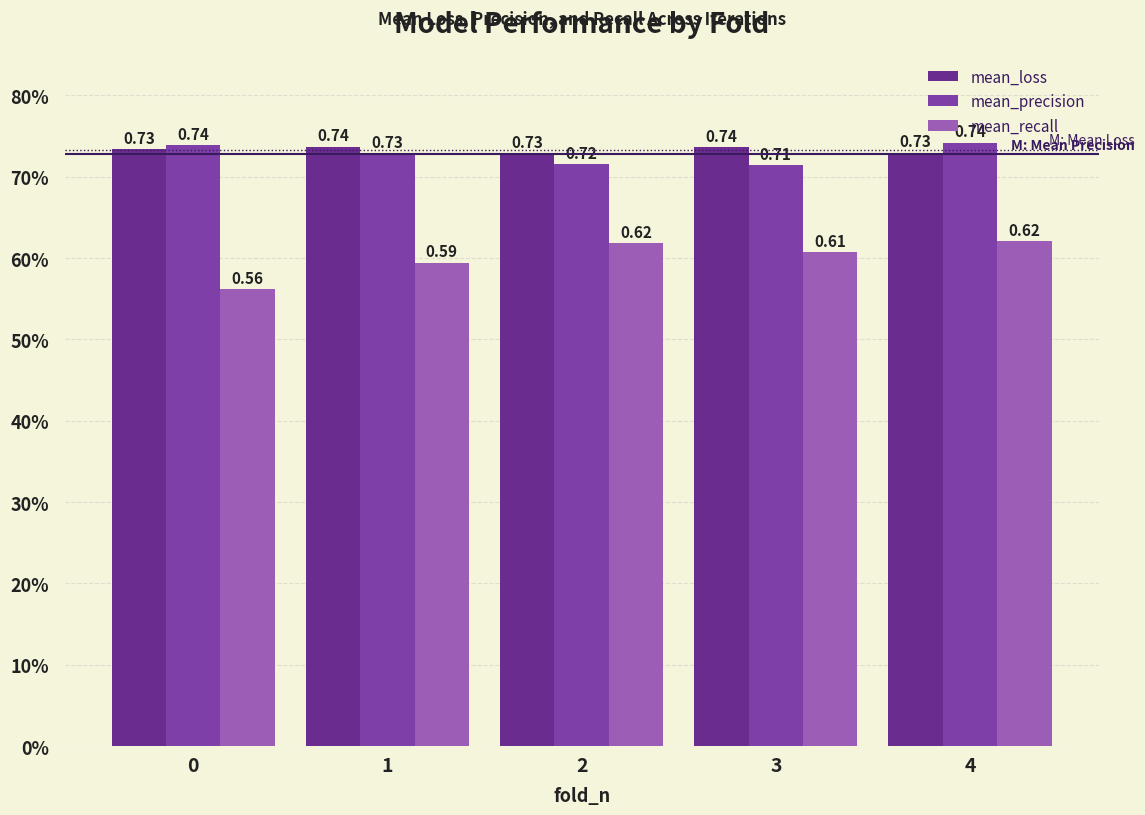

Reading left to right, extract all data points from this chart.

mean_loss: 0.7	0.7	0.7	0.7	0.7
mean_precision: 0.7	0.7	0.7	0.7	0.7
mean_recall: 0.6	0.6	0.6	0.6	0.6